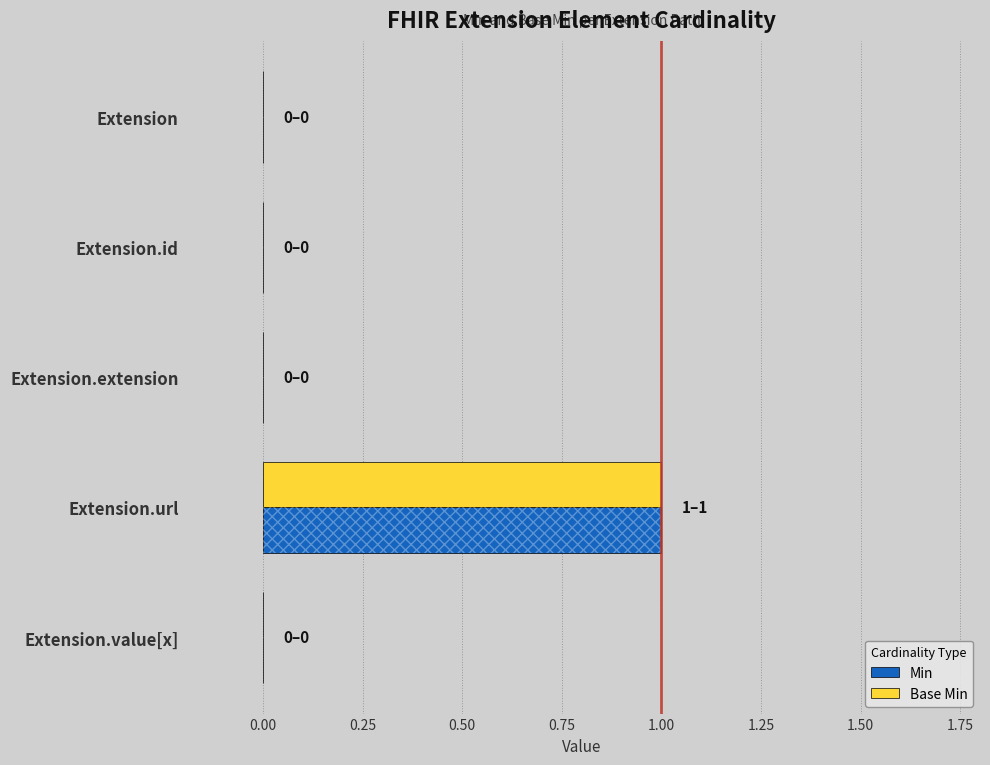

What is the highest value of the Base Min series?

1